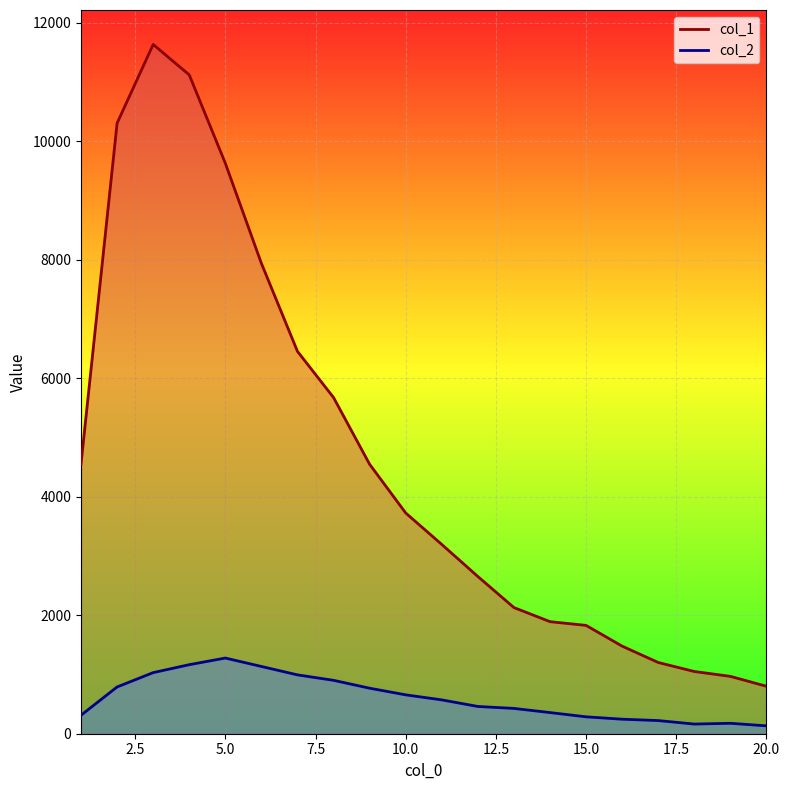

True or false: col_1 has more than 0 interior local peaks.

True